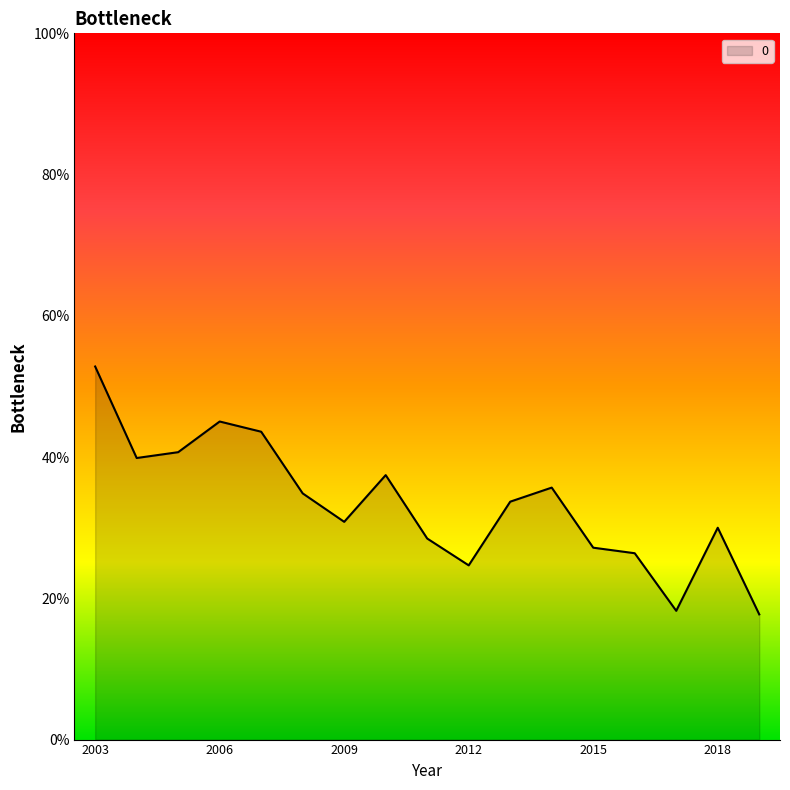

Where is the first local minimum?

2004-04-15